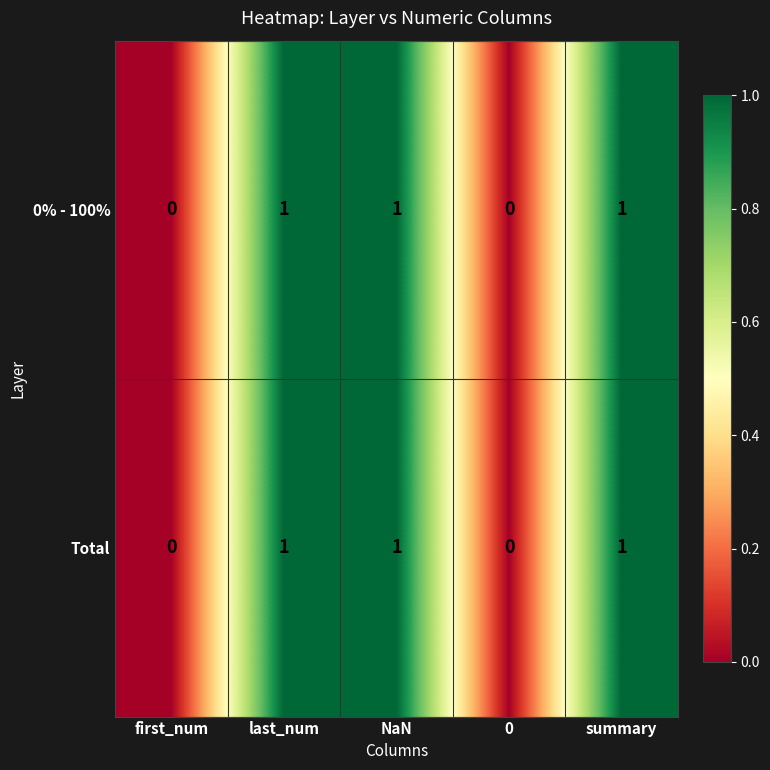

Reading right to left, list all the values displayed in this chart.

0% - 100%: 1	0	1	1	0
Total: 1	0	1	1	0